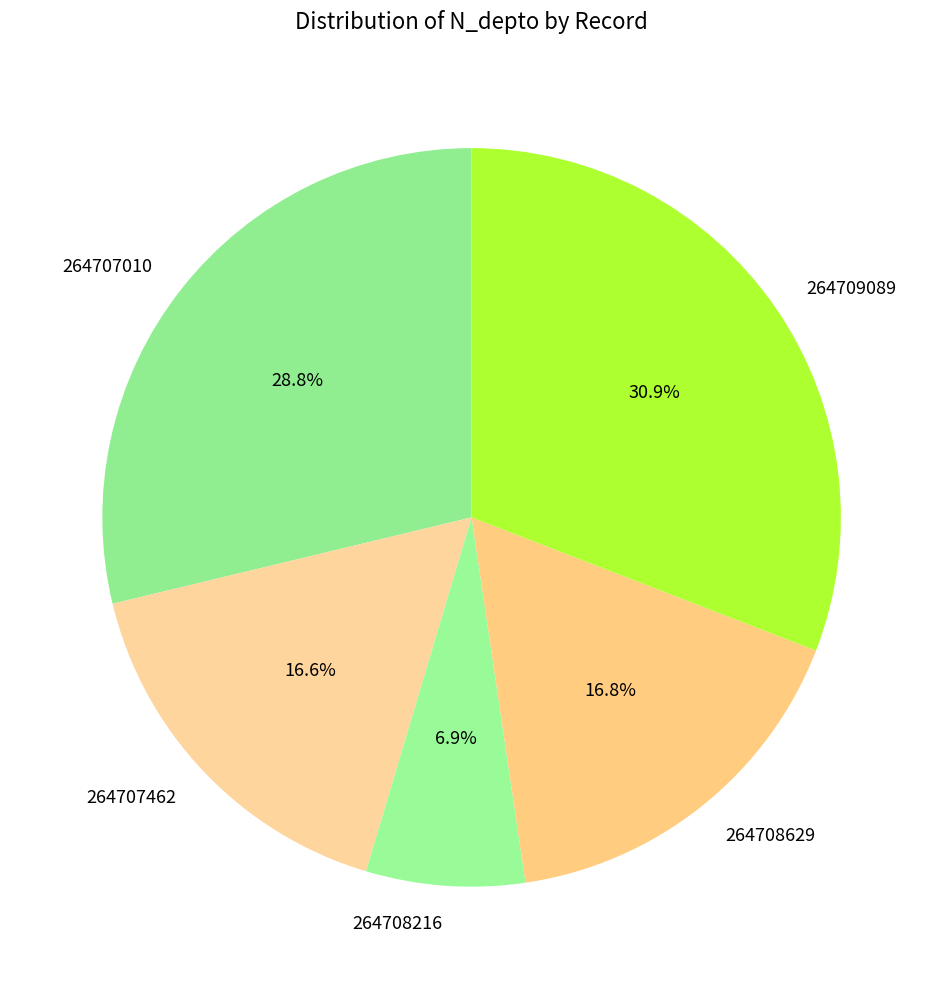

True or false: 264707010 accounts for 36% of the total.

False